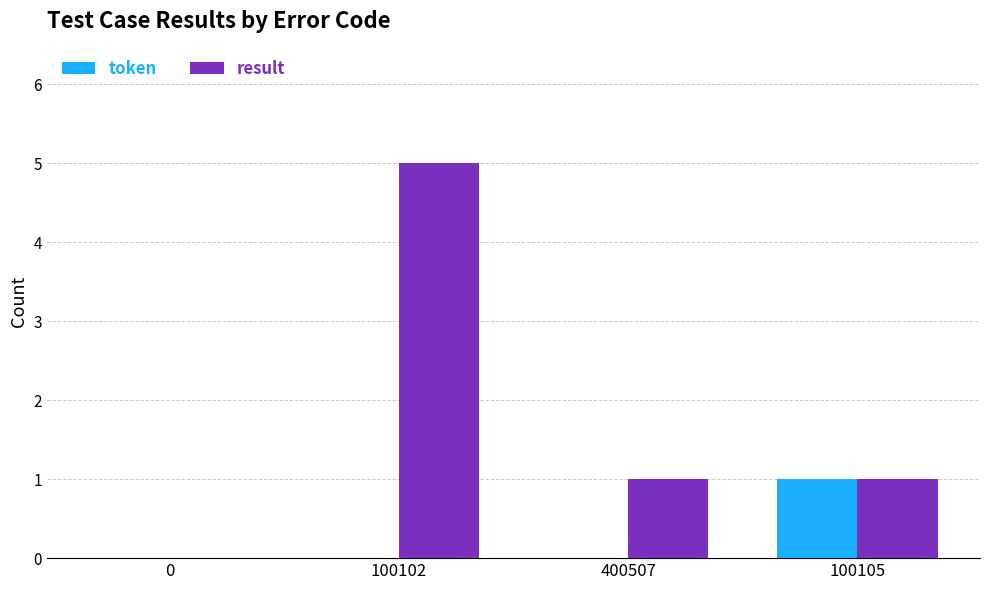

Reading left to right, list all the values displayed in this chart.

token: 0=0	100102=0	400507=0	100105=1
result: 0=0	100102=5	400507=1	100105=1